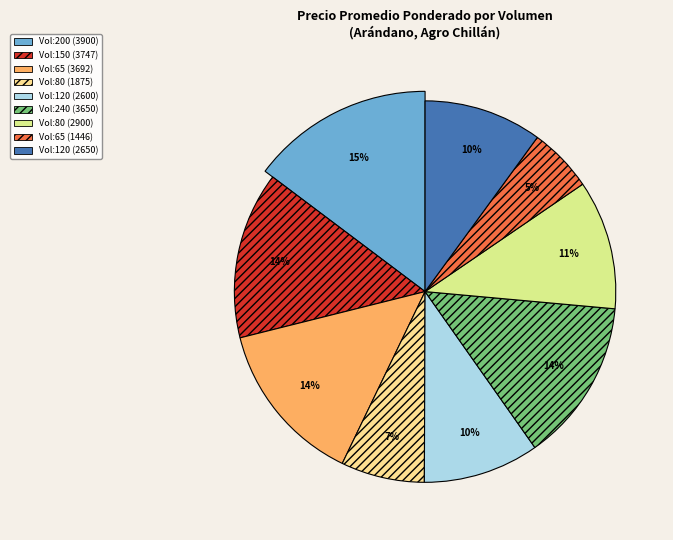

How many slices are in this pie chart?

9